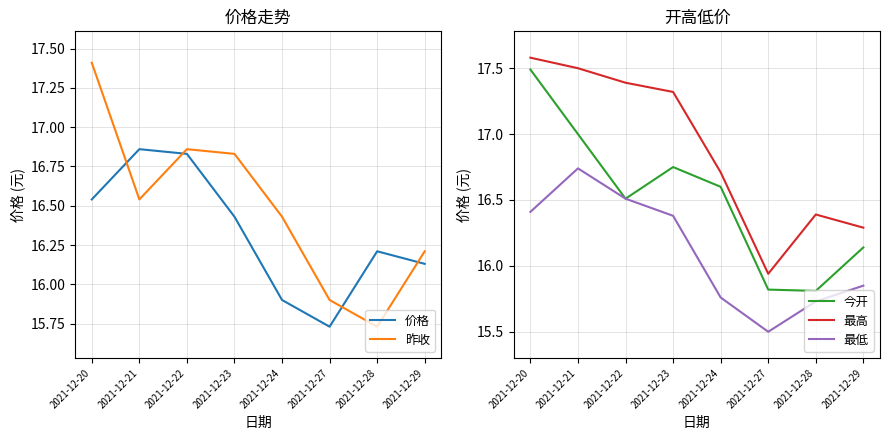

True or false: 今开 and 最低 intersect in this chart.

False